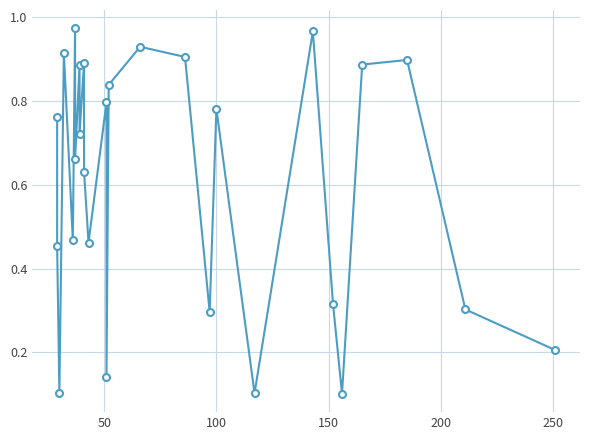

What is the sum of all values?

16.4